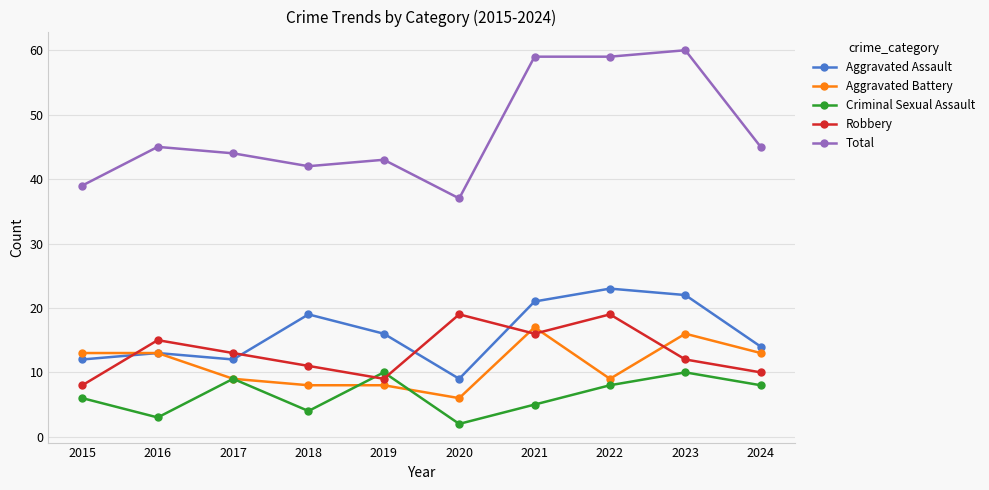

The Aggravated Battery series shows 16 at 2023. True or false?

True